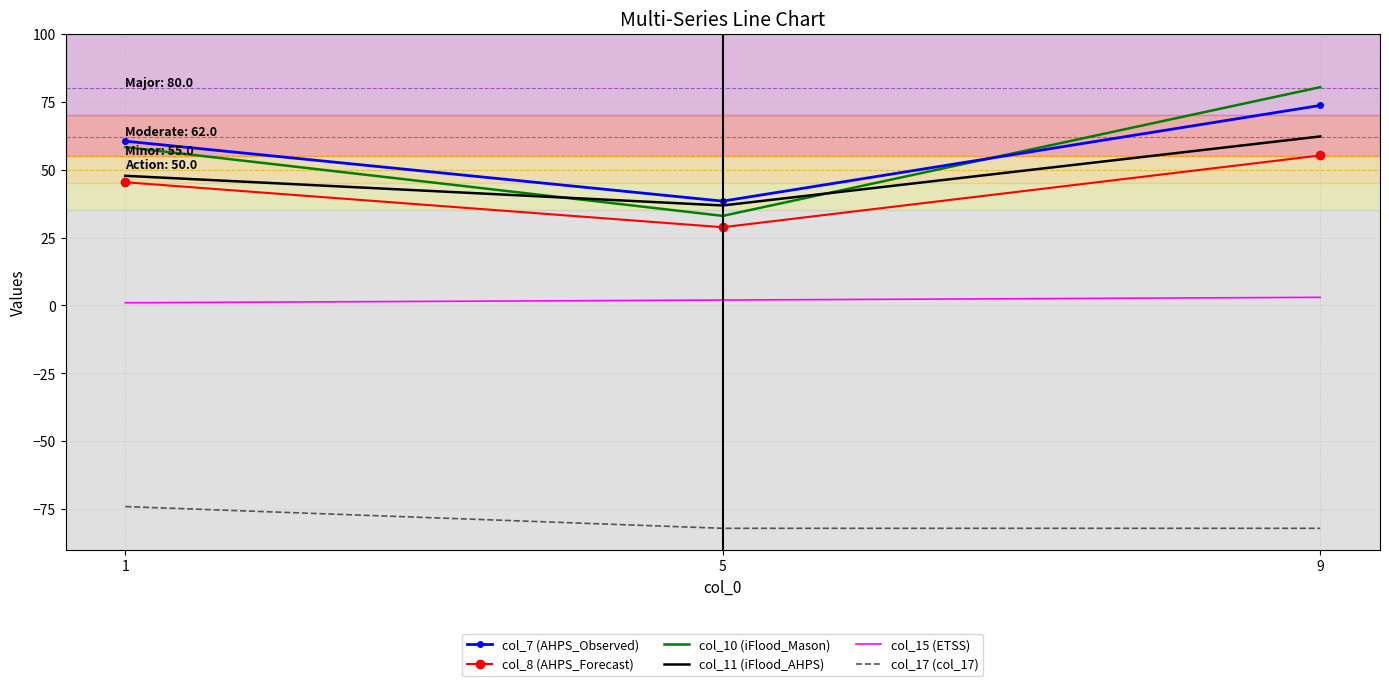

What is the maximum value for col_10 (iFlood_Mason)?

80.3